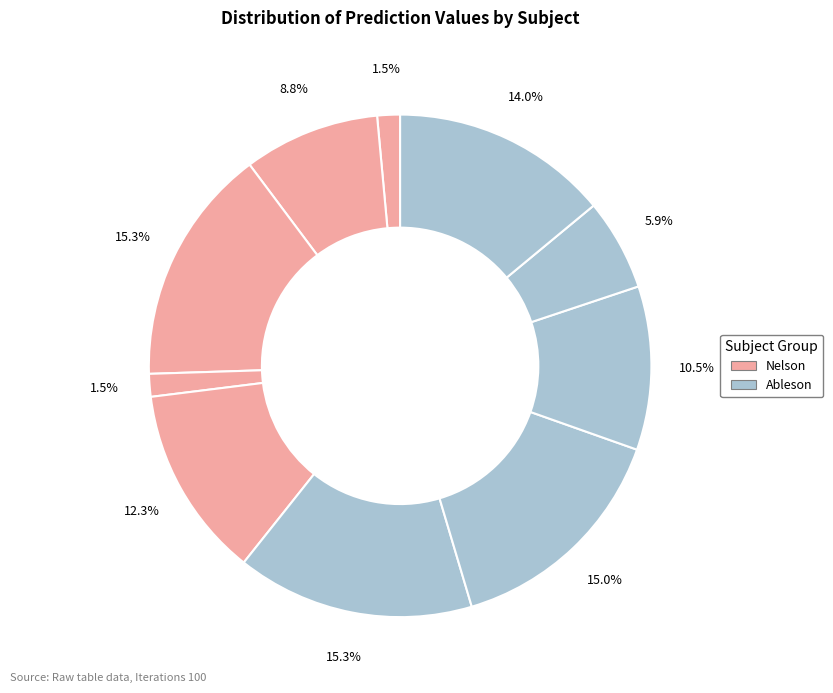

How many slices are in this pie chart?

10